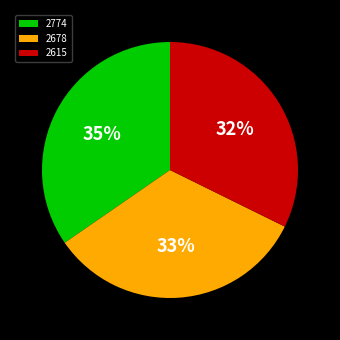

To the nearest percent, what portion does 2615 represent?

32%